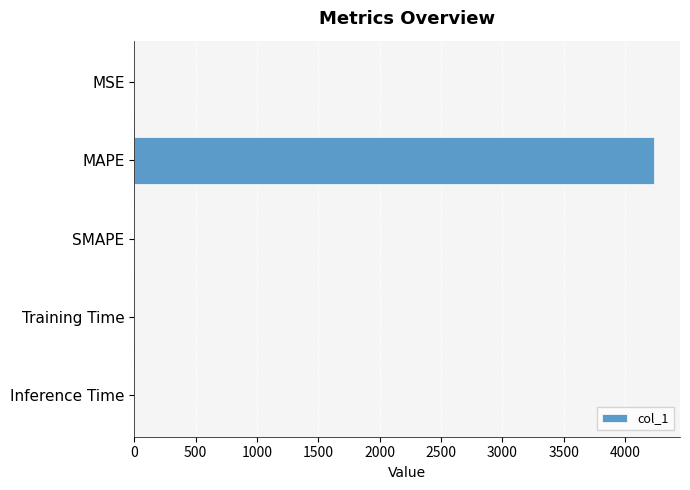

Are the bars horizontal?

Yes